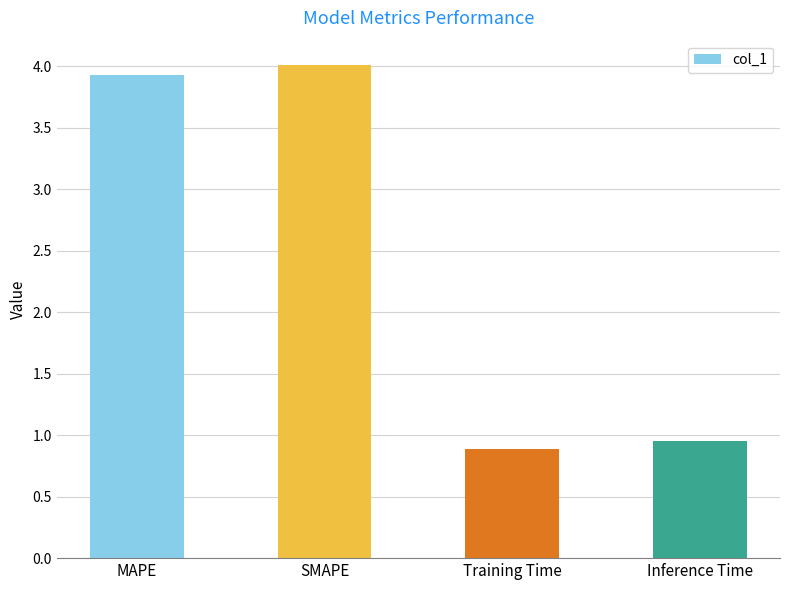

What is the change in value from MAPE to Training Time?

-3.0